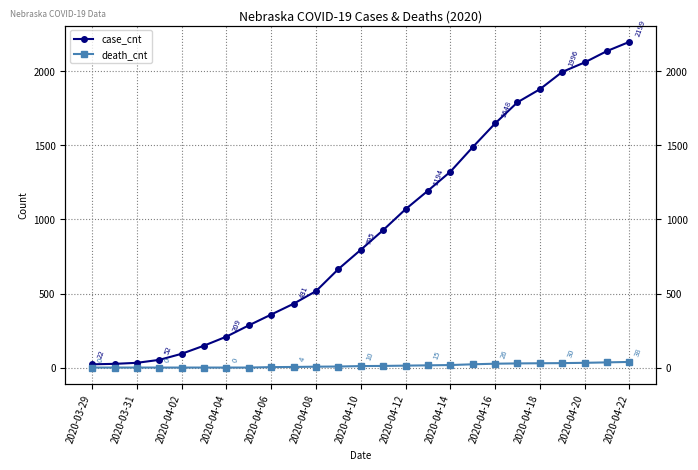

What is the maximum value for case_cnt?

2199